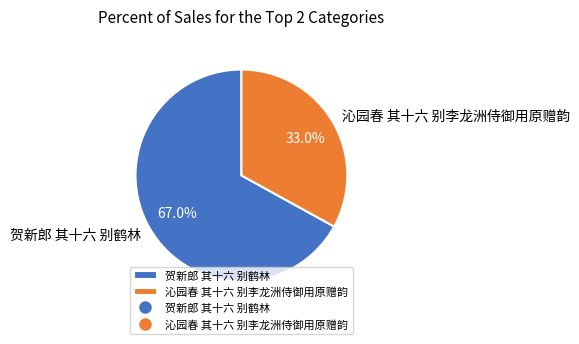

How many slices are in this pie chart?

2